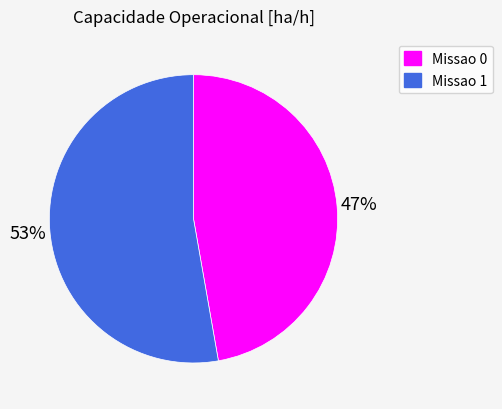

To the nearest percent, what is the difference between the largest and smallest slice percentages?

6%